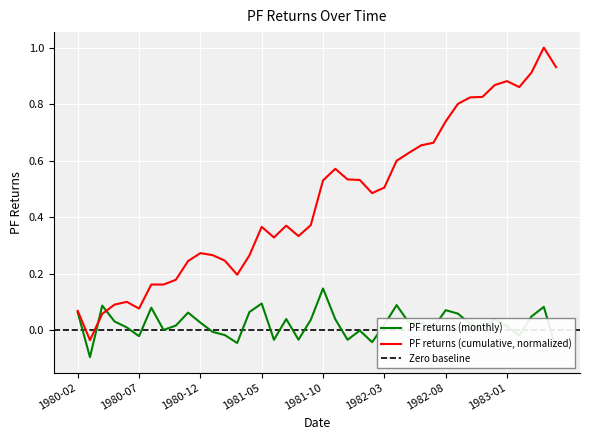

Reading left to right, extract all data points from this chart.

0.1	-0.1	0.1	0.0	0.0	-0.0	0.1	0.0	0.0	0.1	0.0	-0.0	-0.0	-0.0	0.1	0.1	-0.0	0.0	-0.0	0.0	0.1	0.0	-0.0	-0.0	-0.0	0.0	0.1	0.0	0.0	0.0	0.1	0.1	0.0	0.0	0.0	0.0	-0.0	0.0	0.1	-0.1